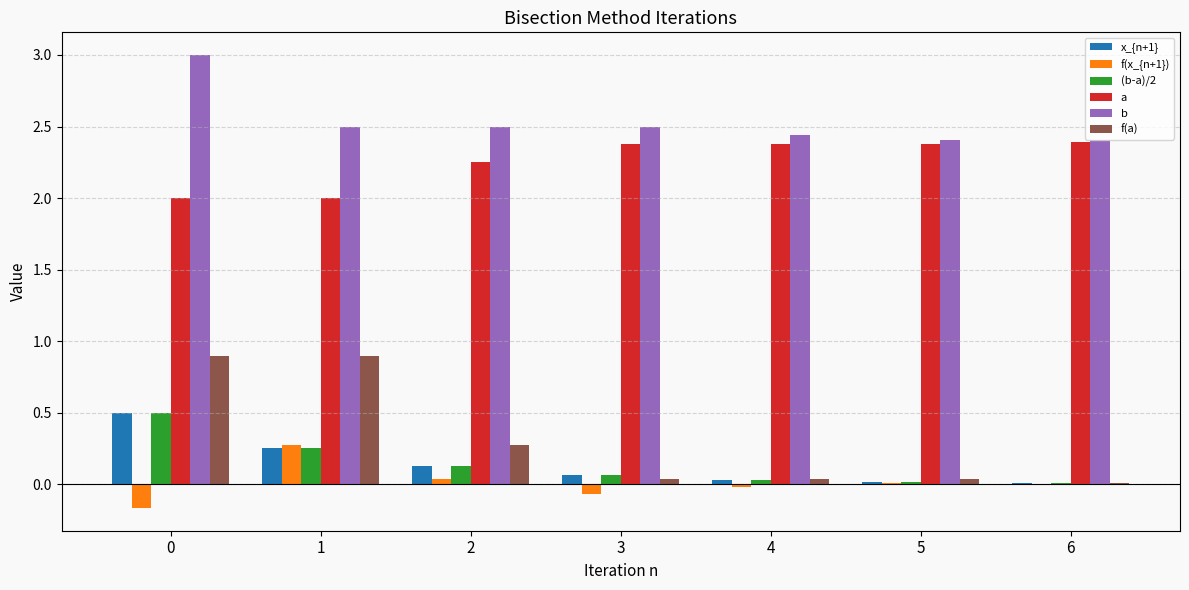

What is the highest value of the f(x_{n+1}) series?

0.3